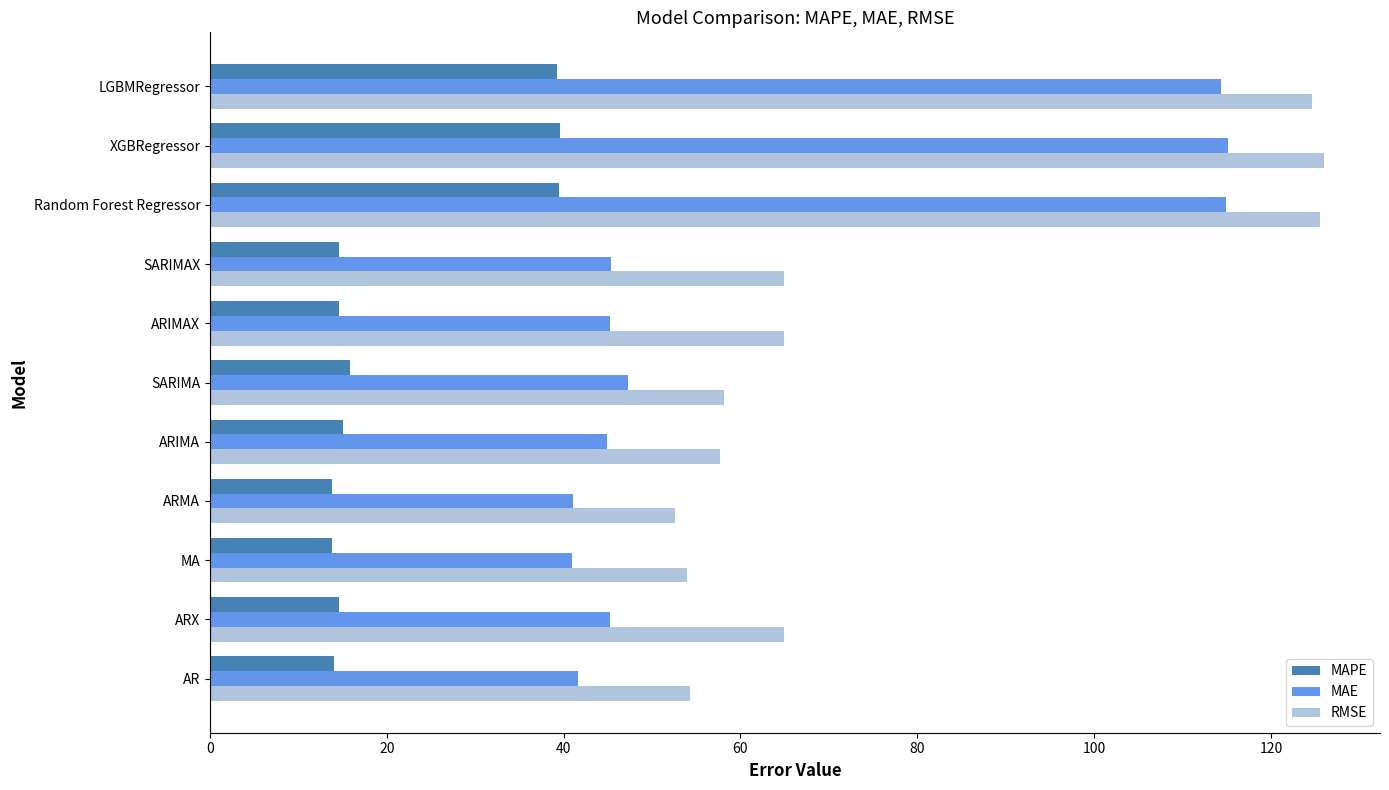

List the series in order of their overall mean, lowest first.

MAPE, MAE, RMSE